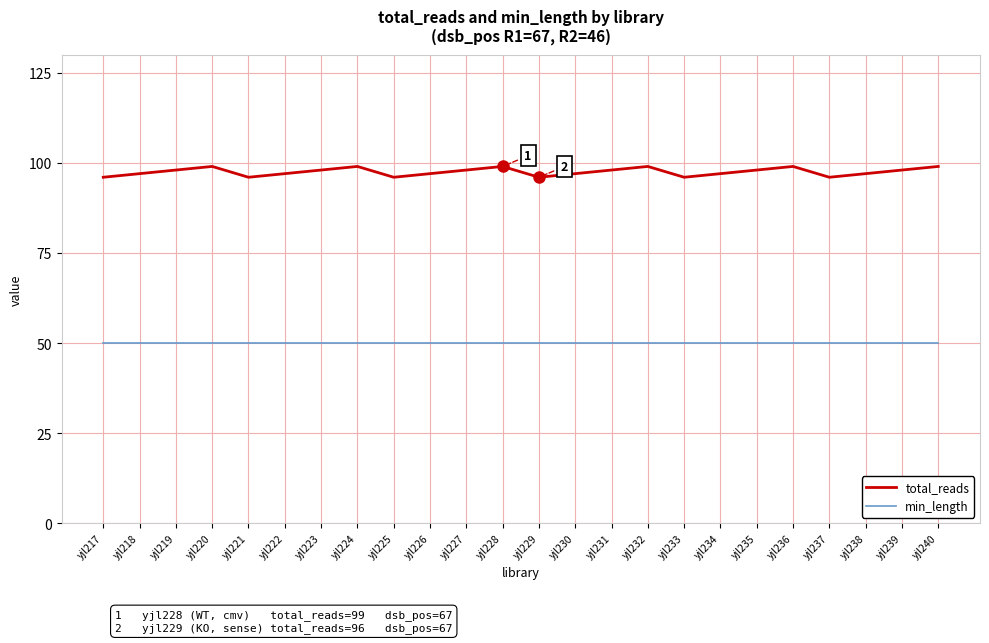

What is the total value across all series at yjl236?

149